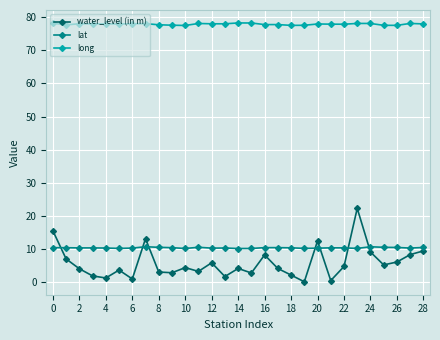

Which series has the largest range (max minus min)?

water_level (in m)